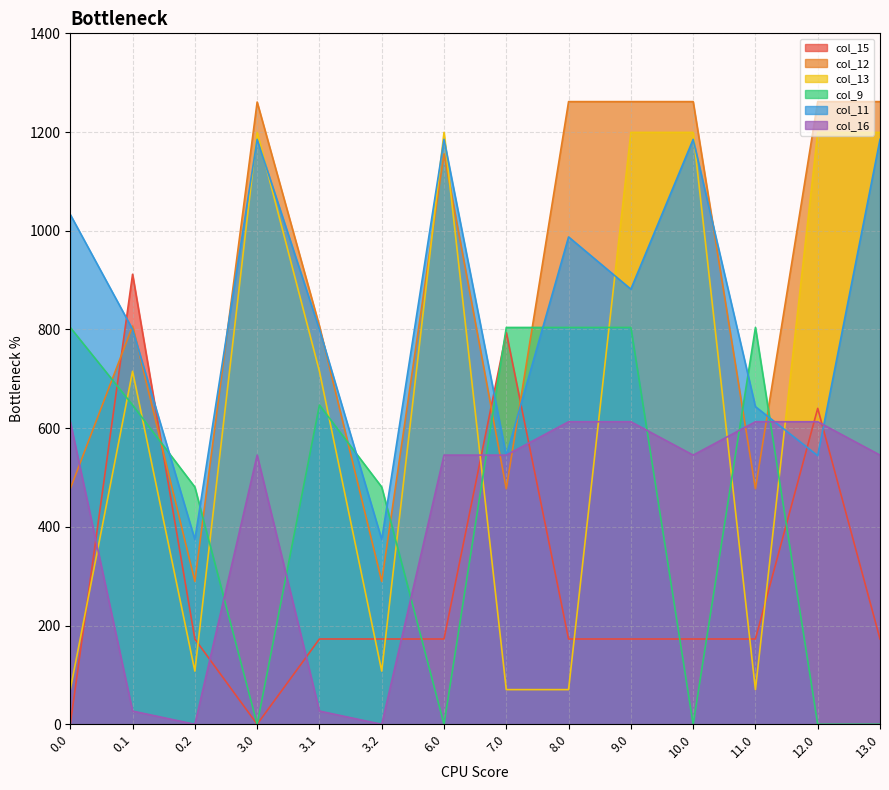

What are all the series names shown in the legend?

col_15, col_12, col_13, col_9, col_11, col_16